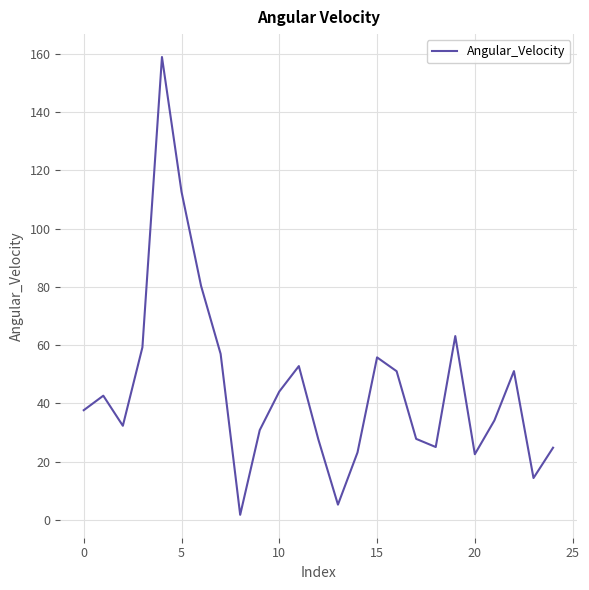

What is the maximum value shown in the chart?

159.0